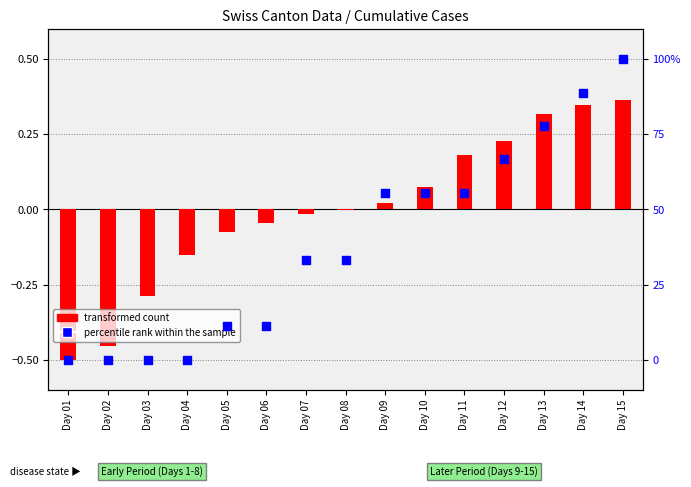

Which series has the largest total across all categories?

percentile rank within the sample